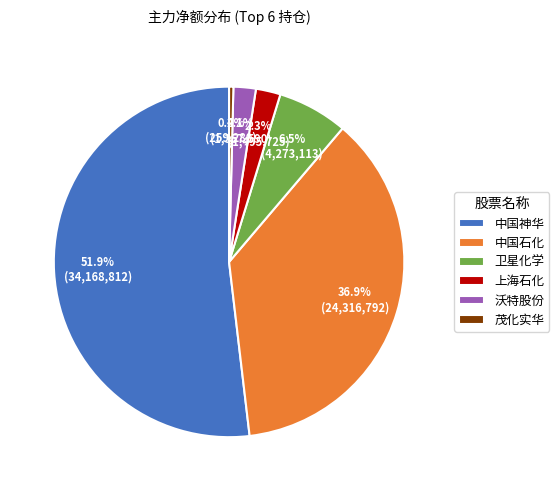

What is the total percentage of 沃特股份 and 中国神华?

53.9%